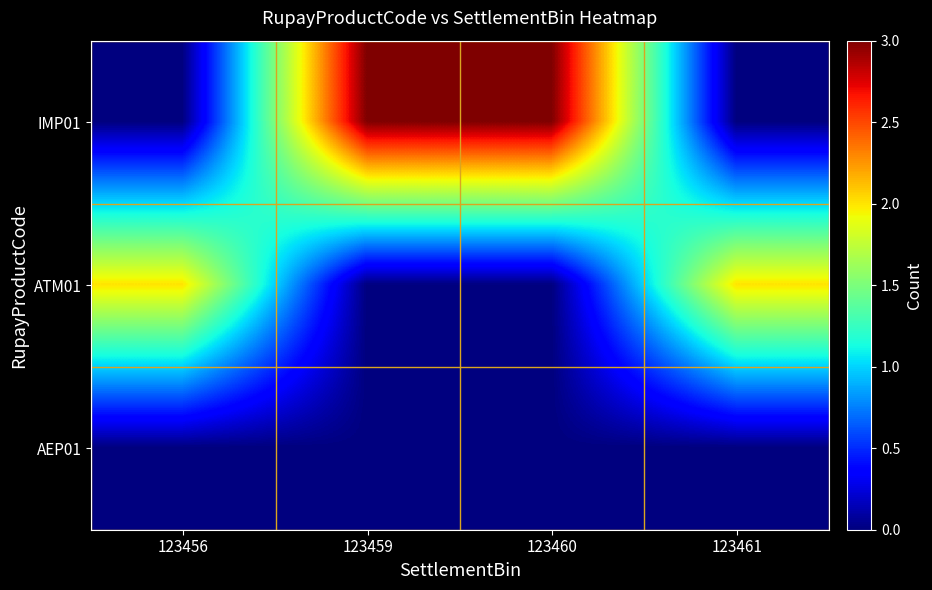

At which category is the sum across all series the highest?

123459